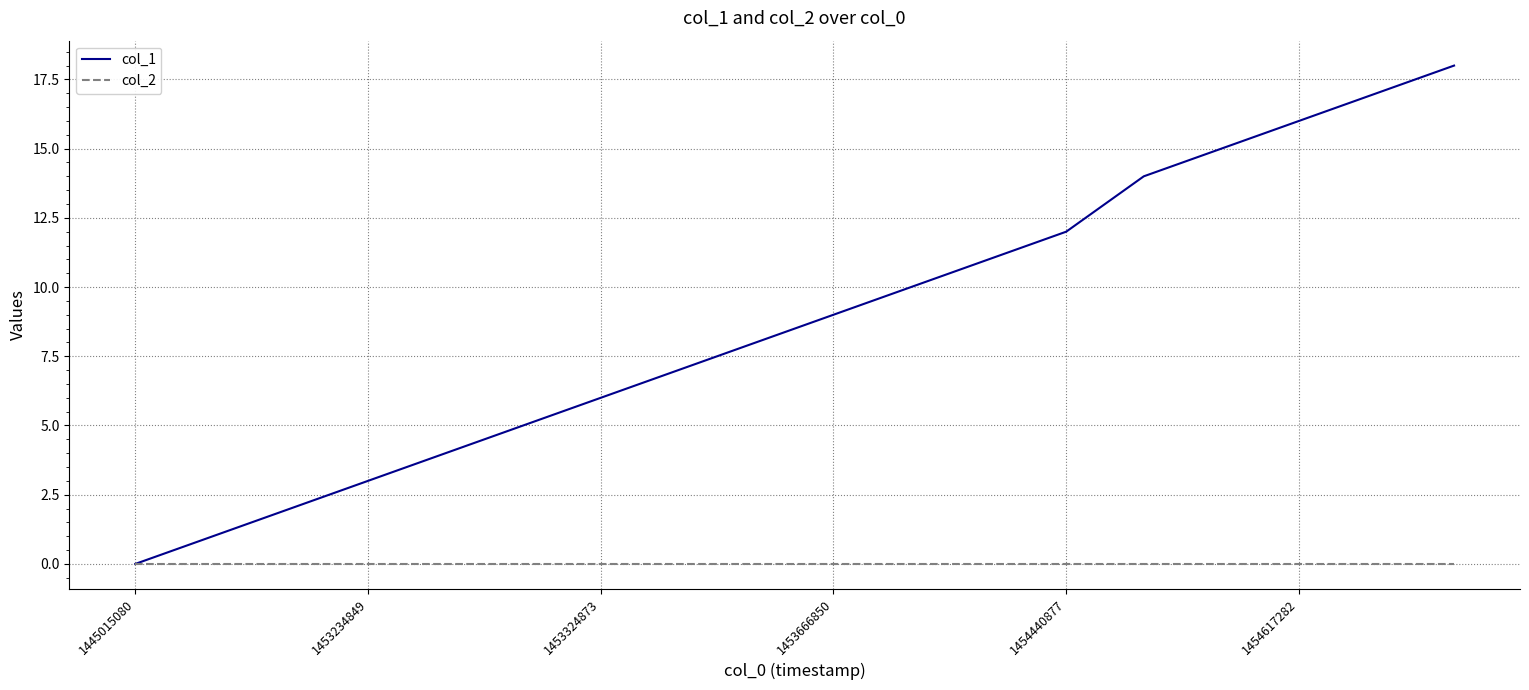

Which series has the largest total across all categories?

col_1